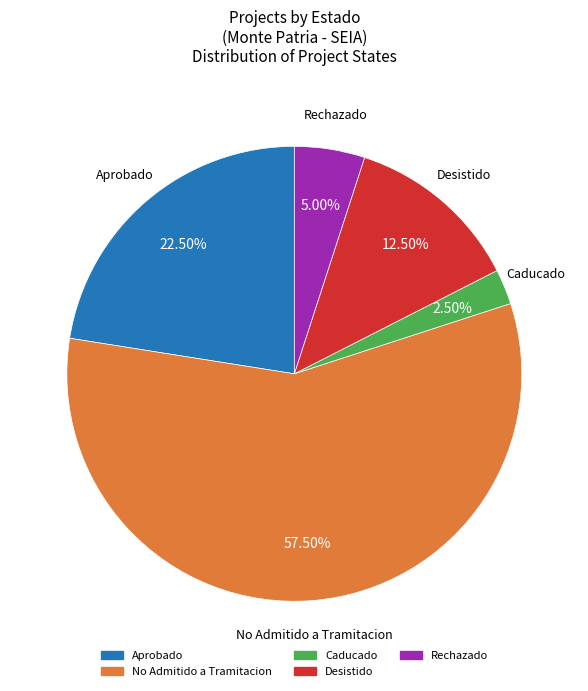

Is there a majority slice in this chart?

Yes